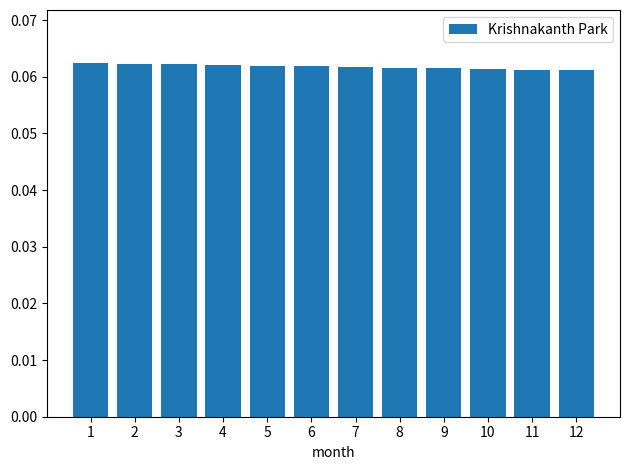

What is the sum of all values?

0.7